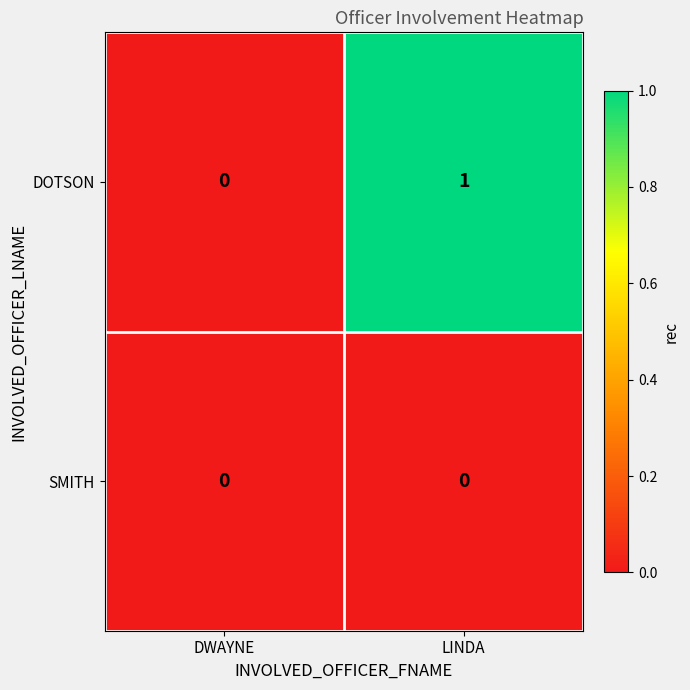

The DOTSON series shows 1 at LINDA. True or false?

True